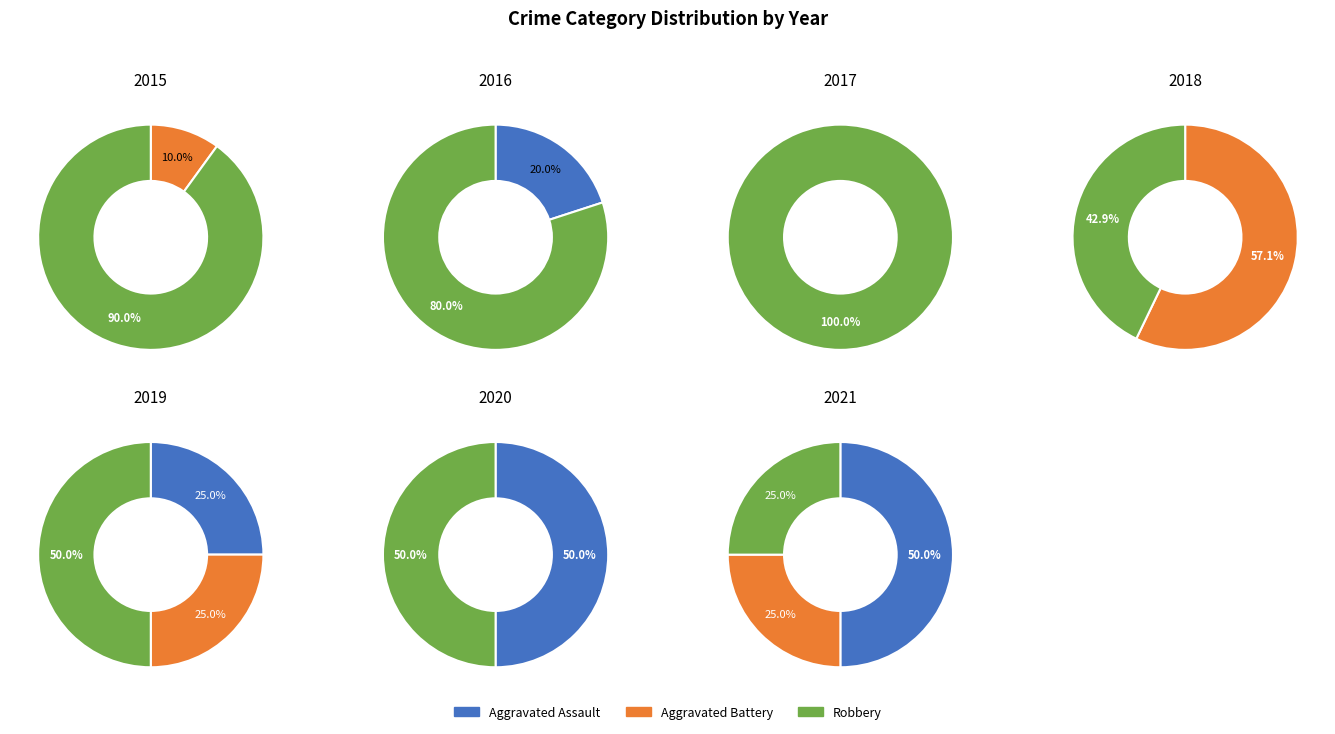

Does 3 represent more than half of the total?

No